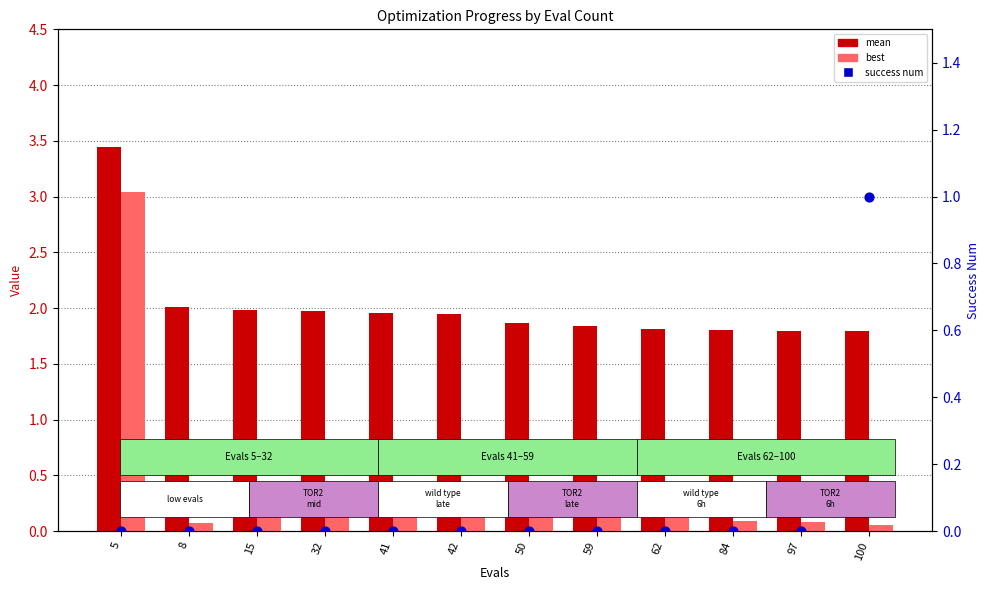

Which series has the largest Y range (max minus min)?

best